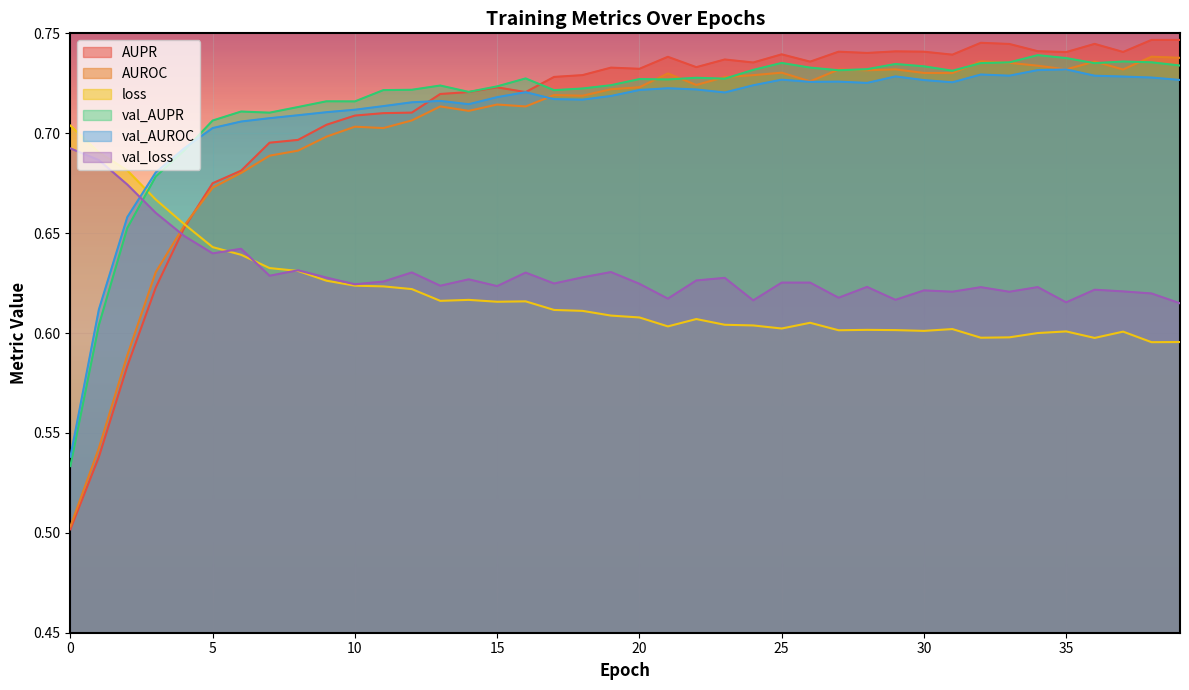

Reading right to left, transcribe all the data shown in this chart.

AUPR: 39=0.7	38=0.7	37=0.7	36=0.7	35=0.7	34=0.7	33=0.7	32=0.7	31=0.7	30=0.7	29=0.7	28=0.7	27=0.7	26=0.7	25=0.7	24=0.7	23=0.7	22=0.7	21=0.7	20=0.7	19=0.7	18=0.7	17=0.7	16=0.7	15=0.7	14=0.7	13=0.7	12=0.7	11=0.7	10=0.7	9=0.7	8=0.7	7=0.7	6=0.7	5=0.7	4=0.7	3=0.6	2=0.6	1=0.5	0=0.5
AUROC: 39=0.7	38=0.7	37=0.7	36=0.7	35=0.7	34=0.7	33=0.7	32=0.7	31=0.7	30=0.7	29=0.7	28=0.7	27=0.7	26=0.7	25=0.7	24=0.7	23=0.7	22=0.7	21=0.7	20=0.7	19=0.7	18=0.7	17=0.7	16=0.7	15=0.7	14=0.7	13=0.7	12=0.7	11=0.7	10=0.7	9=0.7	8=0.7	7=0.7	6=0.7	5=0.7	4=0.7	3=0.6	2=0.6	1=0.5	0=0.5
loss: 39=0.6	38=0.6	37=0.6	36=0.6	35=0.6	34=0.6	33=0.6	32=0.6	31=0.6	30=0.6	29=0.6	28=0.6	27=0.6	26=0.6	25=0.6	24=0.6	23=0.6	22=0.6	21=0.6	20=0.6	19=0.6	18=0.6	17=0.6	16=0.6	15=0.6	14=0.6	13=0.6	12=0.6	11=0.6	10=0.6	9=0.6	8=0.6	7=0.6	6=0.6	5=0.6	4=0.7	3=0.7	2=0.7	1=0.7	0=0.7
val_AUPR: 39=0.7	38=0.7	37=0.7	36=0.7	35=0.7	34=0.7	33=0.7	32=0.7	31=0.7	30=0.7	29=0.7	28=0.7	27=0.7	26=0.7	25=0.7	24=0.7	23=0.7	22=0.7	21=0.7	20=0.7	19=0.7	18=0.7	17=0.7	16=0.7	15=0.7	14=0.7	13=0.7	12=0.7	11=0.7	10=0.7	9=0.7	8=0.7	7=0.7	6=0.7	5=0.7	4=0.7	3=0.7	2=0.7	1=0.6	0=0.5
val_AUROC: 39=0.7	38=0.7	37=0.7	36=0.7	35=0.7	34=0.7	33=0.7	32=0.7	31=0.7	30=0.7	29=0.7	28=0.7	27=0.7	26=0.7	25=0.7	24=0.7	23=0.7	22=0.7	21=0.7	20=0.7	19=0.7	18=0.7	17=0.7	16=0.7	15=0.7	14=0.7	13=0.7	12=0.7	11=0.7	10=0.7	9=0.7	8=0.7	7=0.7	6=0.7	5=0.7	4=0.7	3=0.7	2=0.7	1=0.6	0=0.5
val_loss: 39=0.6	38=0.6	37=0.6	36=0.6	35=0.6	34=0.6	33=0.6	32=0.6	31=0.6	30=0.6	29=0.6	28=0.6	27=0.6	26=0.6	25=0.6	24=0.6	23=0.6	22=0.6	21=0.6	20=0.6	19=0.6	18=0.6	17=0.6	16=0.6	15=0.6	14=0.6	13=0.6	12=0.6	11=0.6	10=0.6	9=0.6	8=0.6	7=0.6	6=0.6	5=0.6	4=0.6	3=0.7	2=0.7	1=0.7	0=0.7